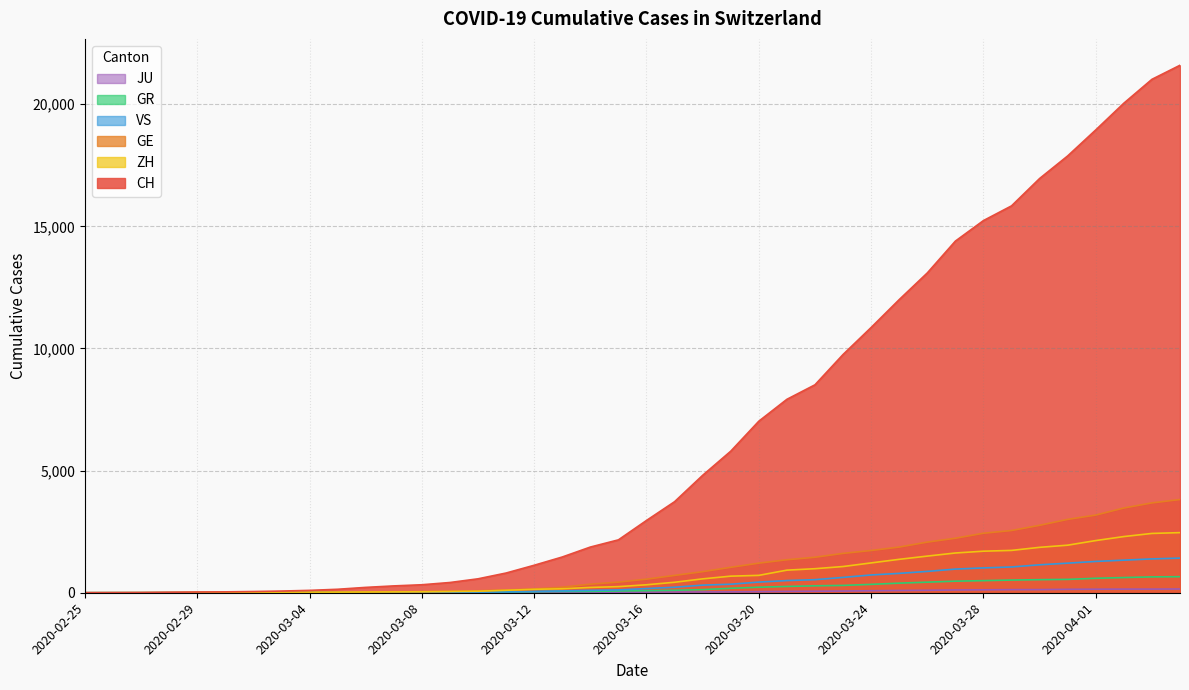

What value does the GE series have at 2020-03-27?

2231